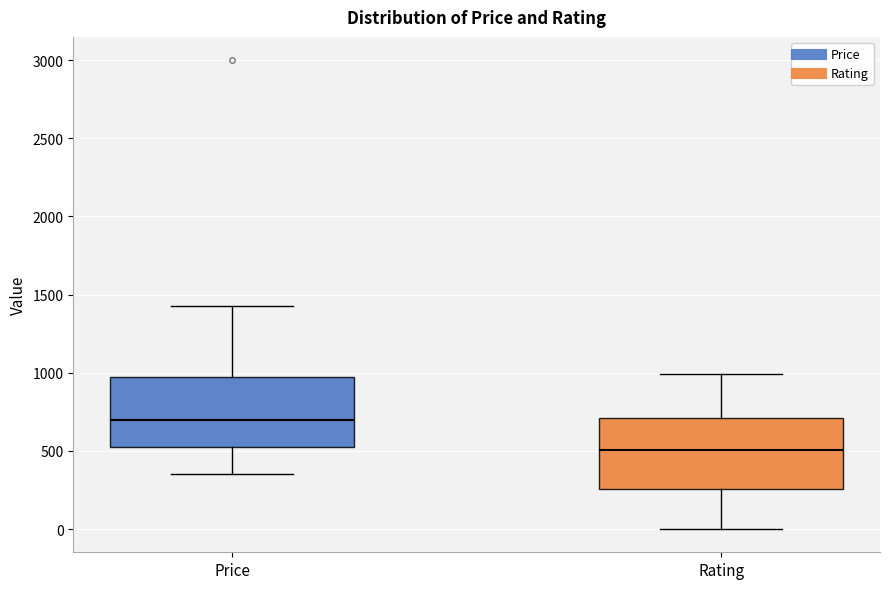

Reading left to right, transcribe this box plot: for each box, give where its median line is, the range the box spans, and where its two whiskers end, as read against the y-axis. The values are not printed on the chart, so give them approximately, as read against the axis.

Price: median 700, box 500 to 950, whiskers 350 to 1400
Rating: median 500, box 250 to 700, whiskers 0 to 1000